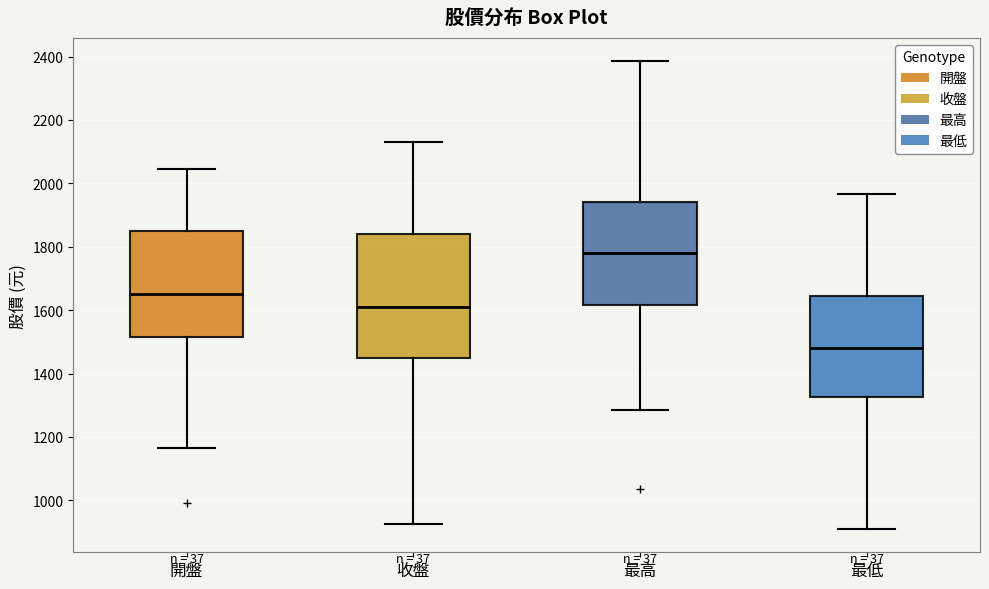

Reading left to right, read every box against the y-axis: the position of its median line, the range the box covers, and the ends of its whiskers. The values are not printed on the chart, so give them approximately, as read against the axis.

開盤: median 1660, box 1520 to 1860, whiskers 1160 to 2040
收盤: median 1620, box 1460 to 1840, whiskers 920 to 2140
最高: median 1780, box 1620 to 1940, whiskers 1280 to 2380
最低: median 1480, box 1320 to 1640, whiskers 920 to 1960